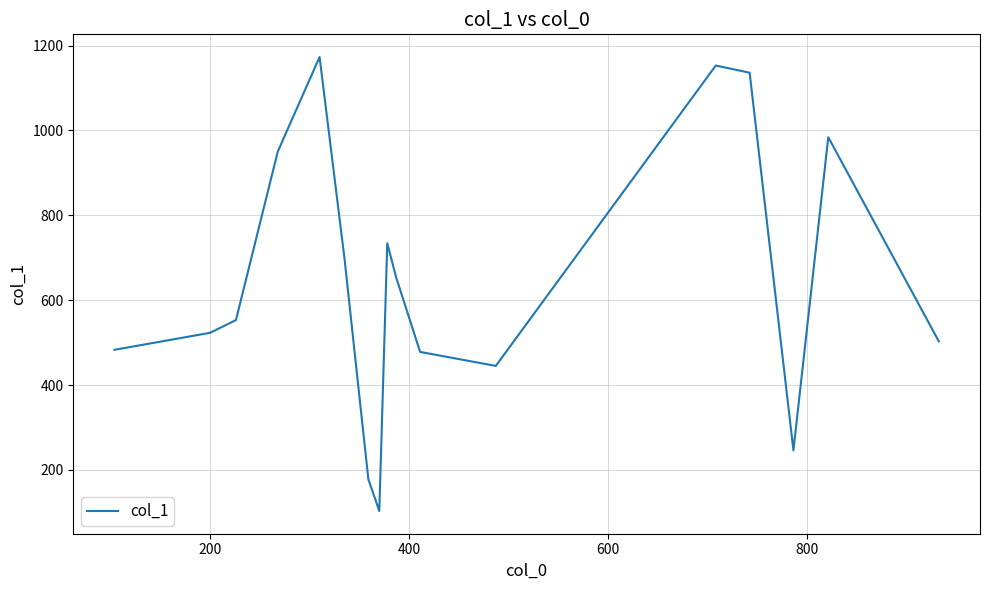

How many interior local peaks (higher than both neighbors) does the data have?

4